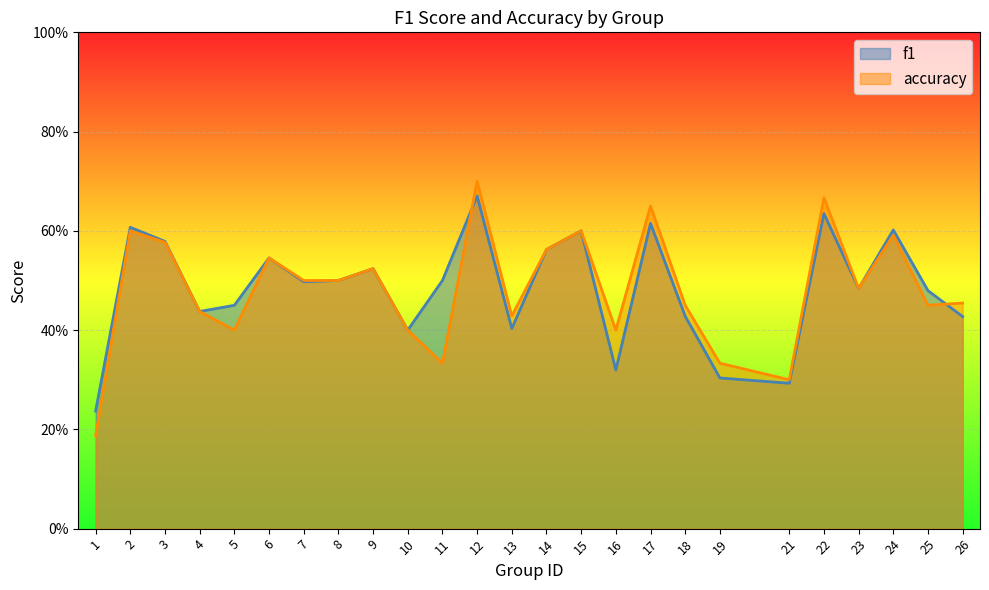

Which label corresponds to the largest value in the chart?

12